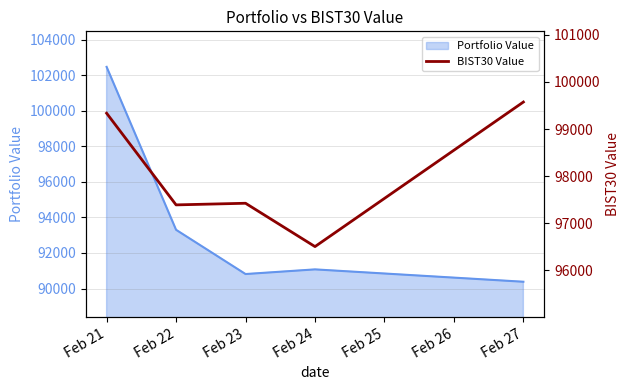

Where is the first local maximum?

Feb 23